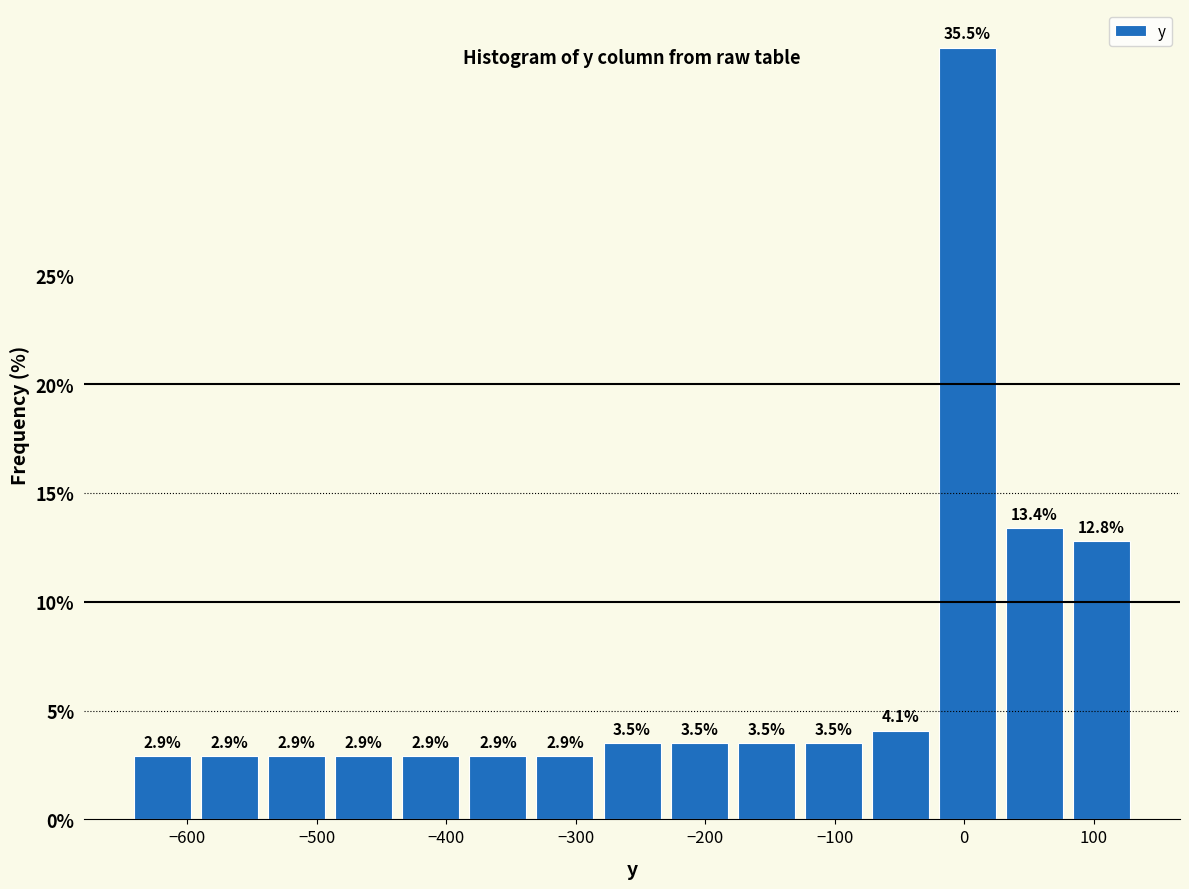

Over which range of the x-axis is the bar tallest?

-20 to 30